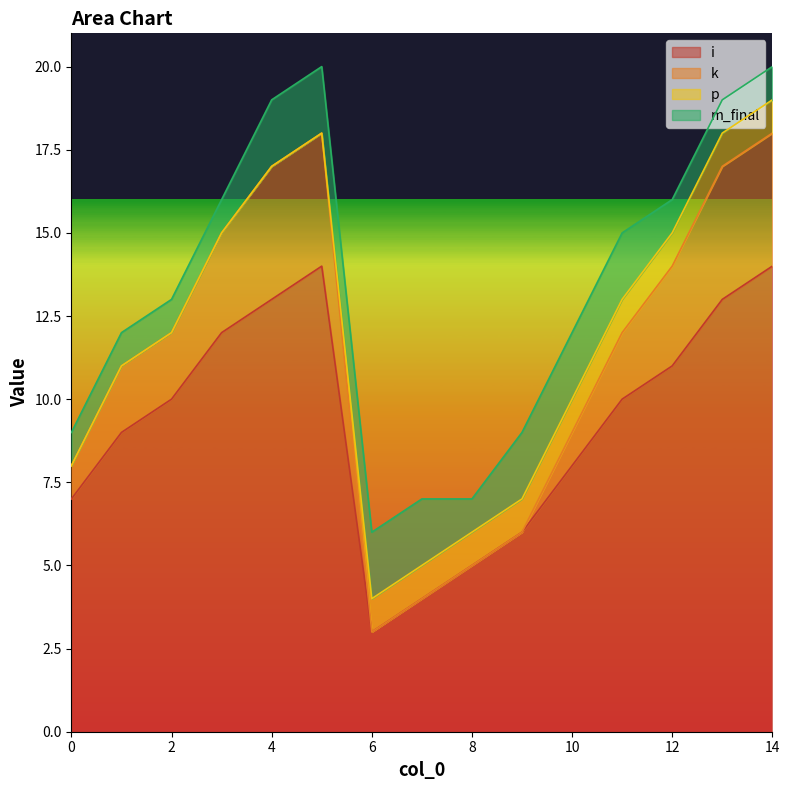

True or false: i has a value of 3 at 6.

True